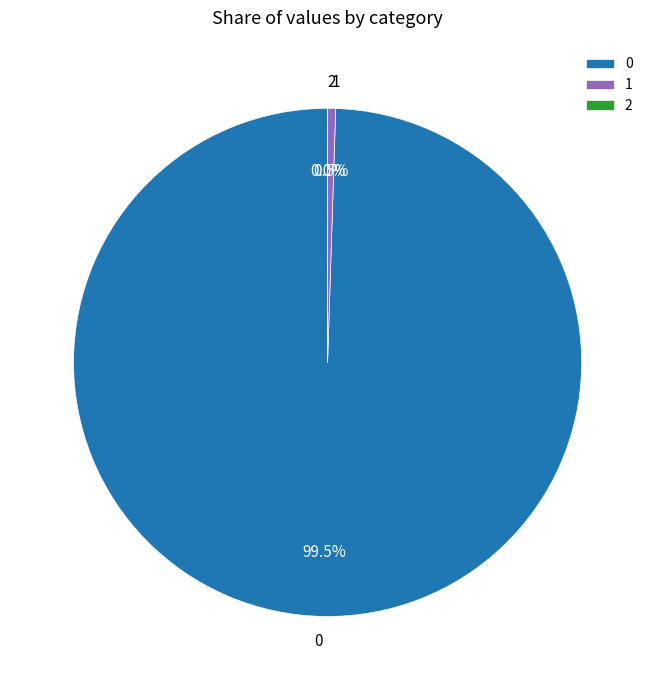

Approximately how many times larger is the value at 0 compared to 1?

195.7